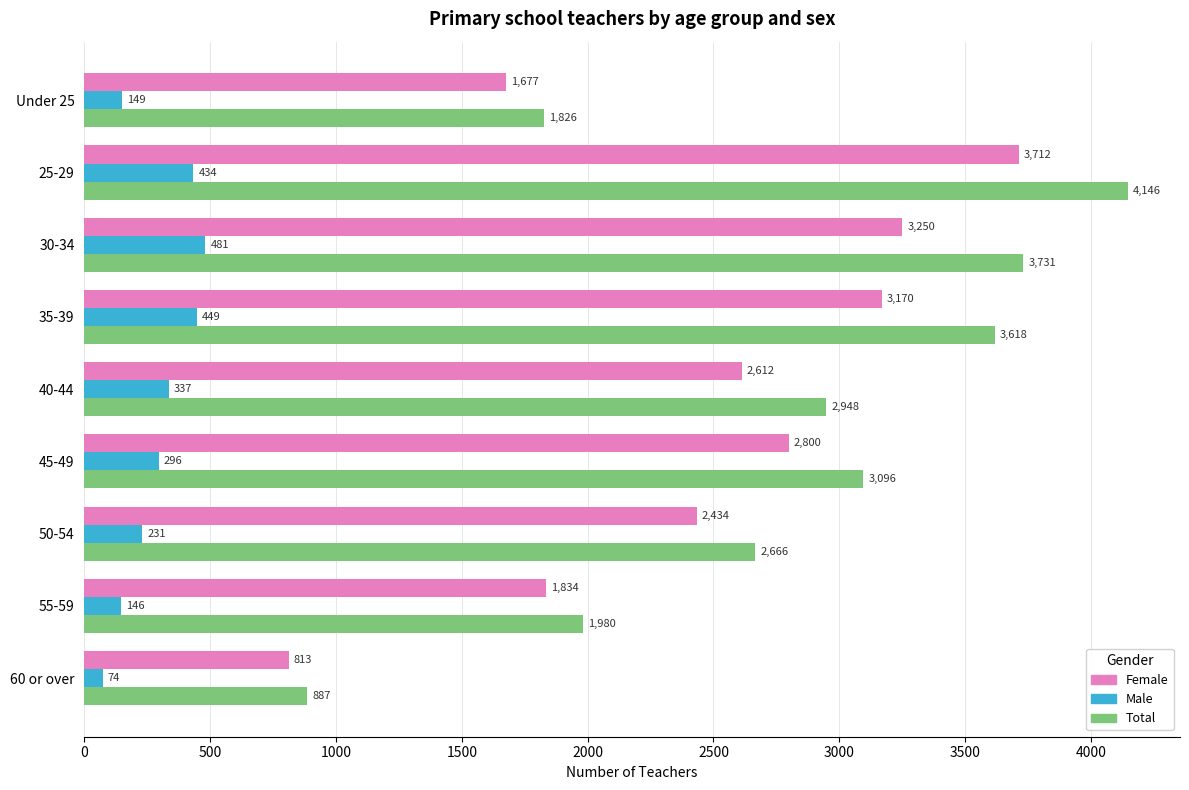

Which series has the largest total across all categories?

Total